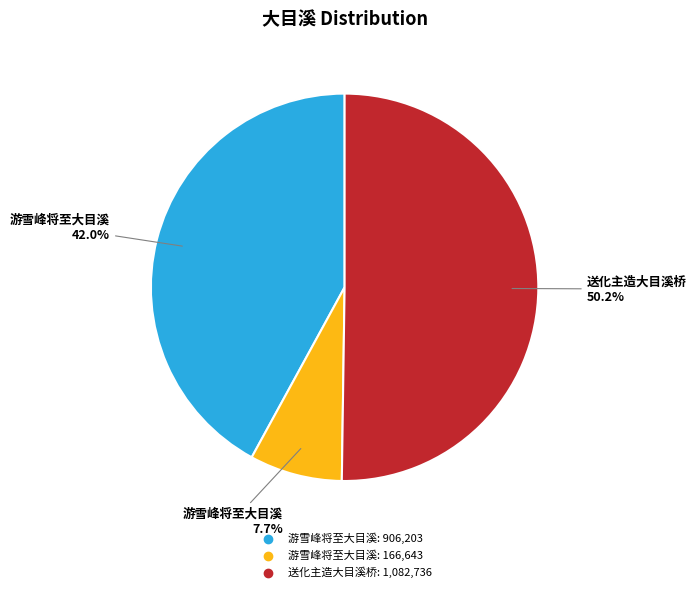

What is the majority slice?

送化主造大目溪桥